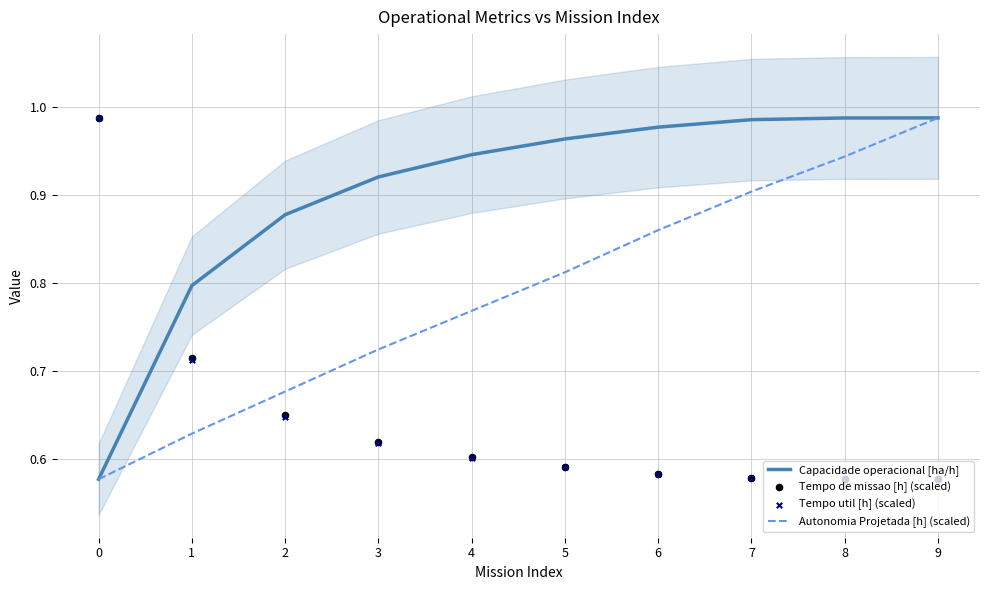

What are all the series names shown in the legend?

Capacidade operacional [ha/h], Autonomia Projetada [h] (scaled), Tempo de missao [h] (scaled), Tempo util [h] (scaled)